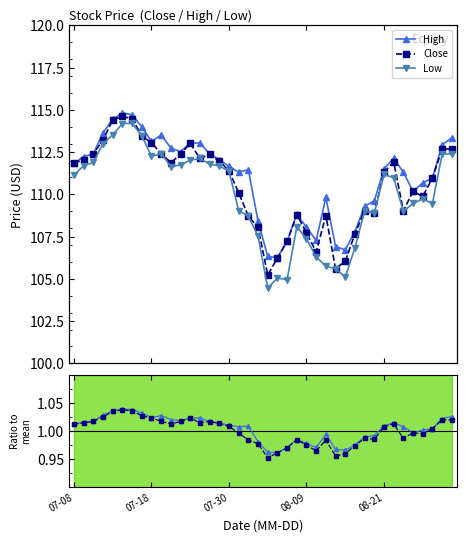

At 7, list the series in order from smallest to largest.

Close / mean, High / mean, Close, Low, High